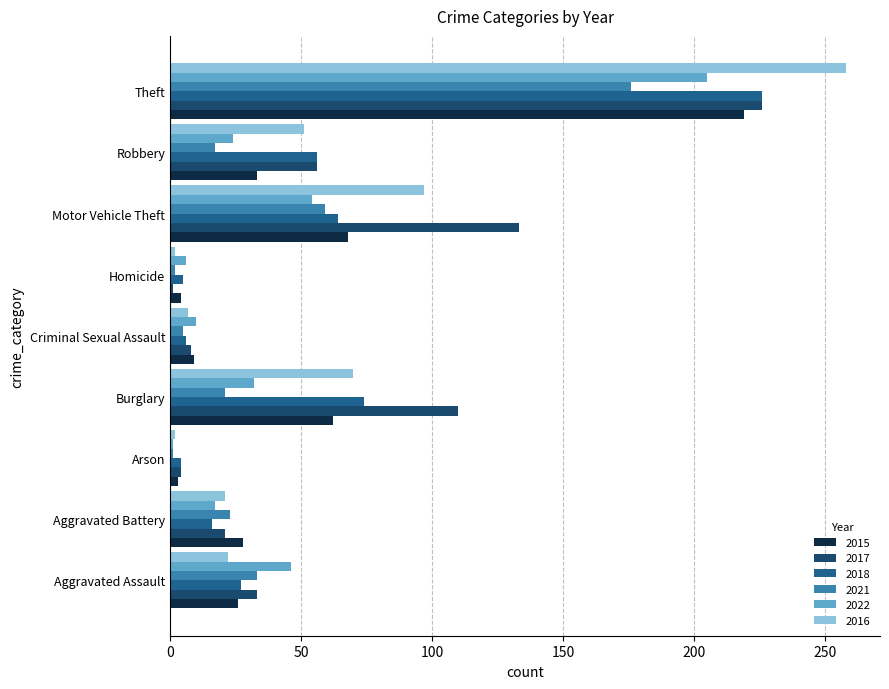

What is the greatest value displayed?

258